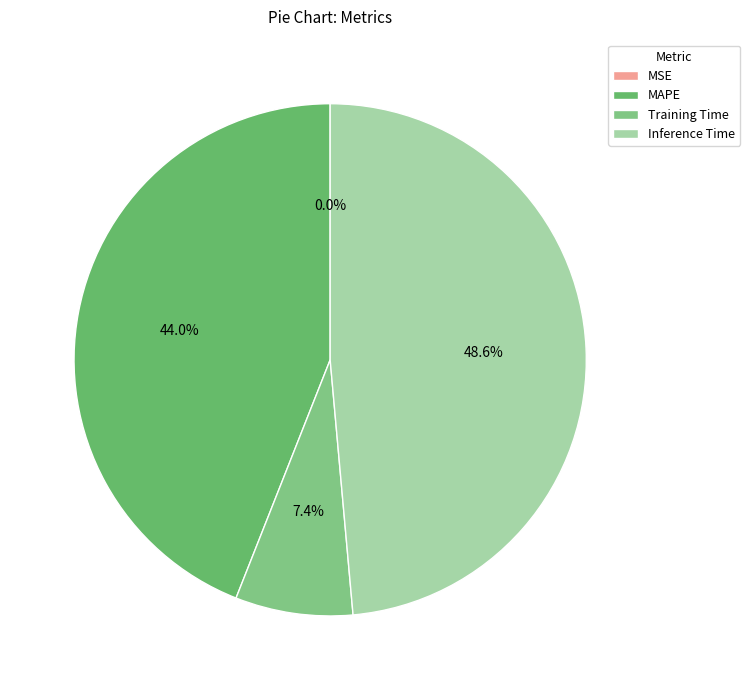

What is the largest slice in the pie chart?

Inference Time